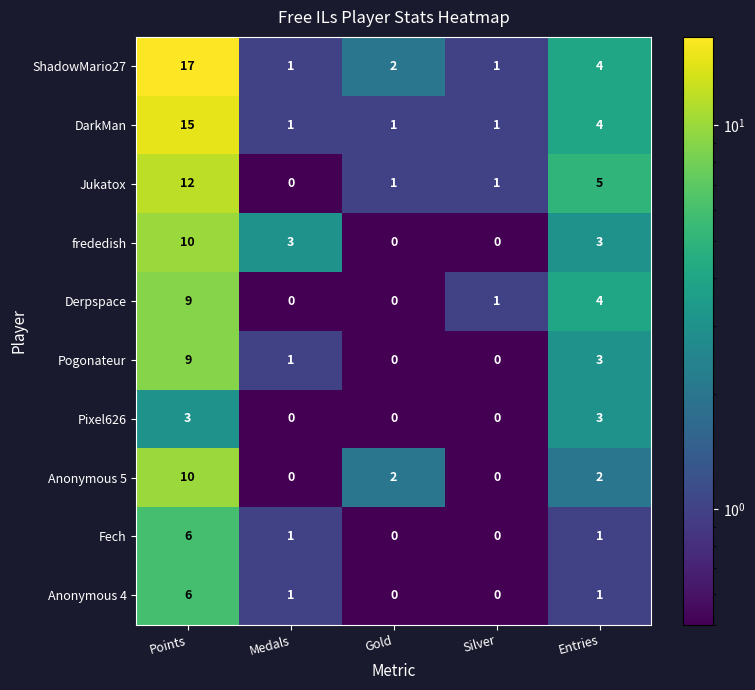

At which category does the chart reach its peak across all series?

Points